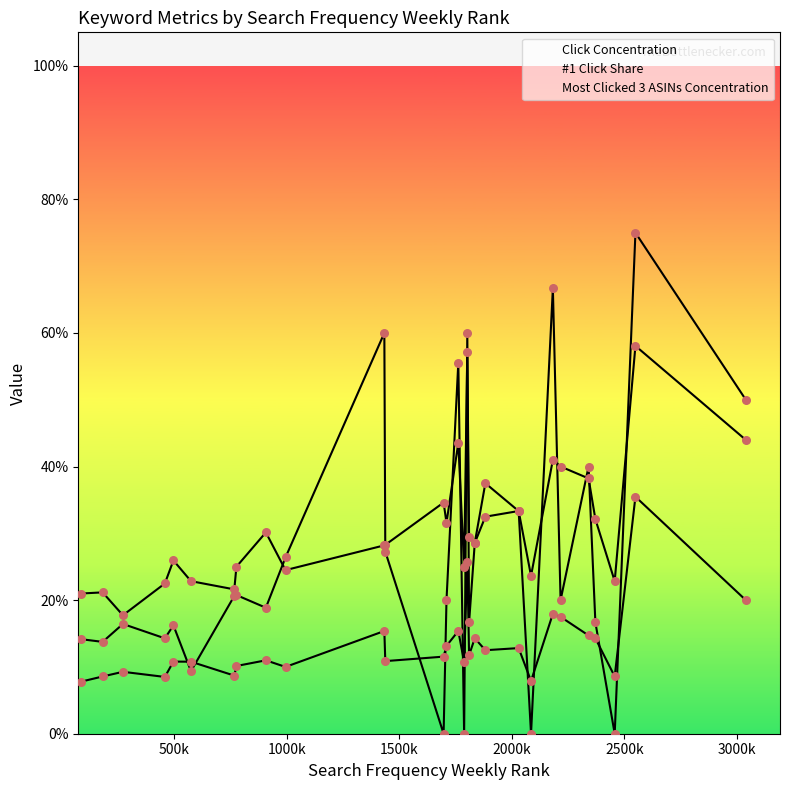

Is the value of #1 Click Share at 500k greater than the value of Most Clicked 3 ASINs Concentration at 2000k?

No